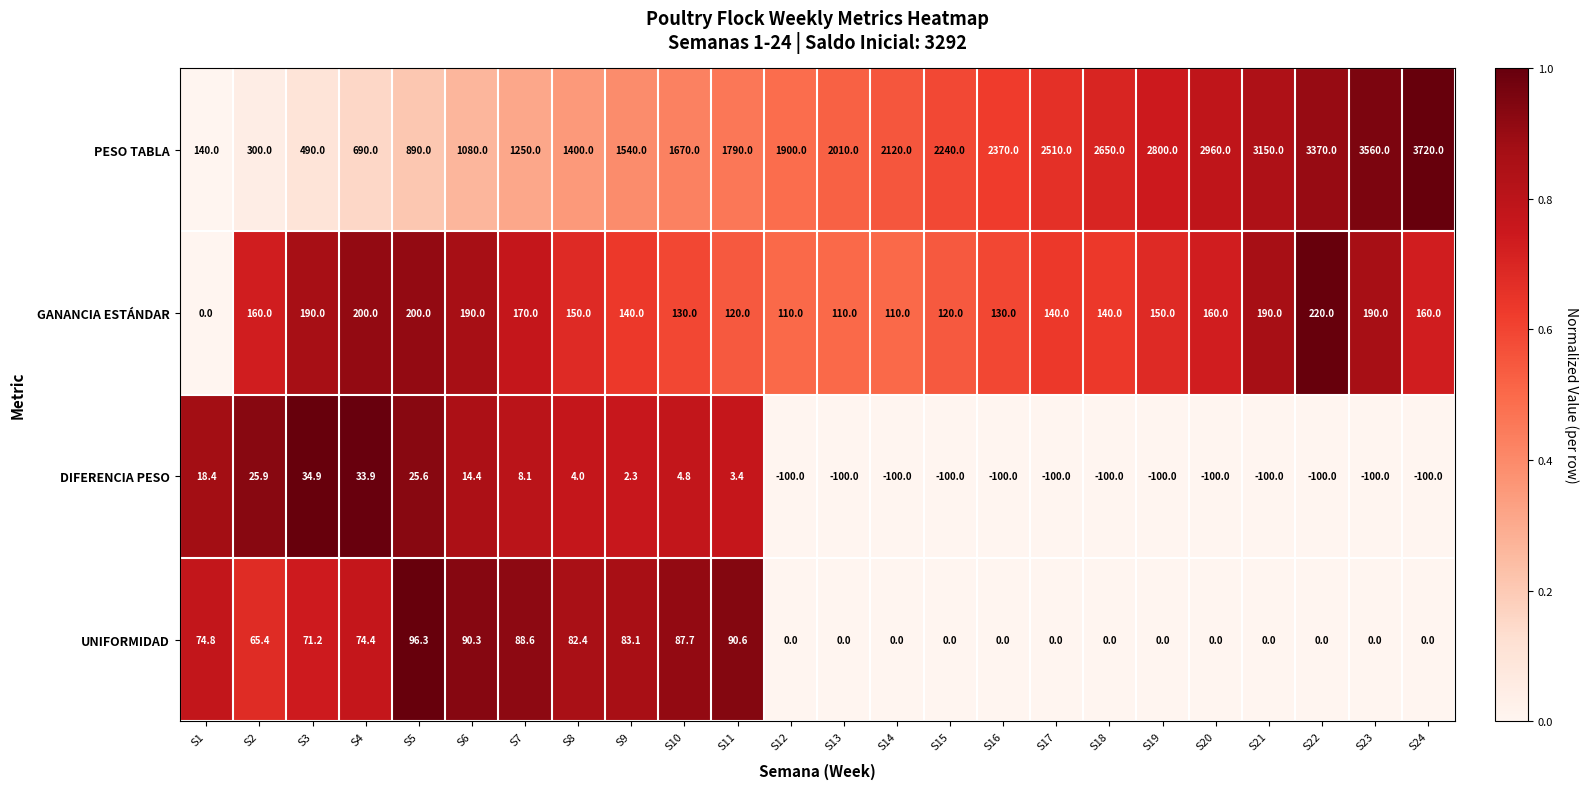

What is the difference between the highest and lowest values at S13?

2110.0